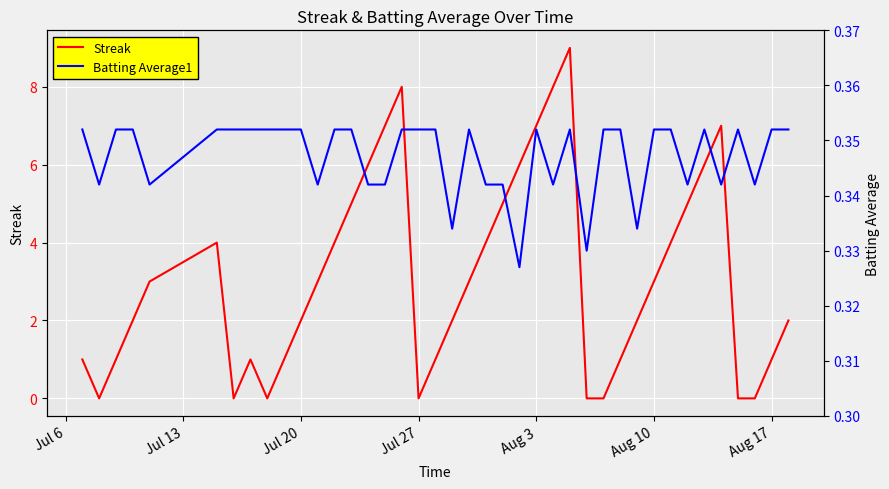

How many interior local valleys does the Batting Average1 series have?

11